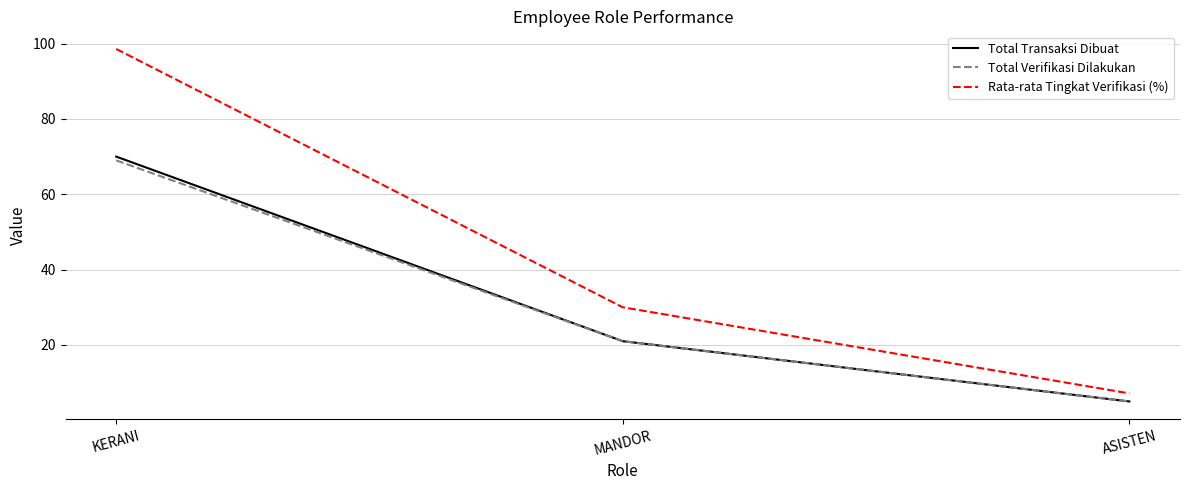

What is the minimum value shown in the chart?

5.0